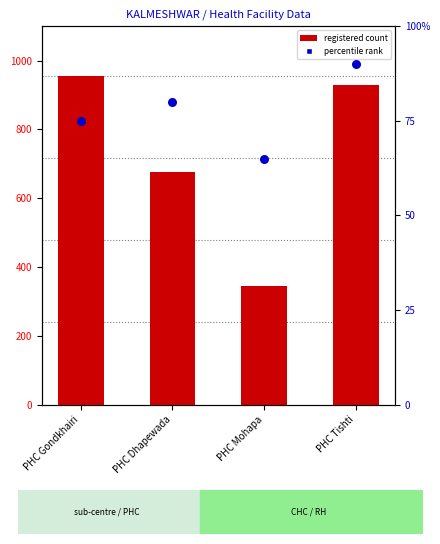

At which category is the sum across all series the highest?

PHC Gondkhairi